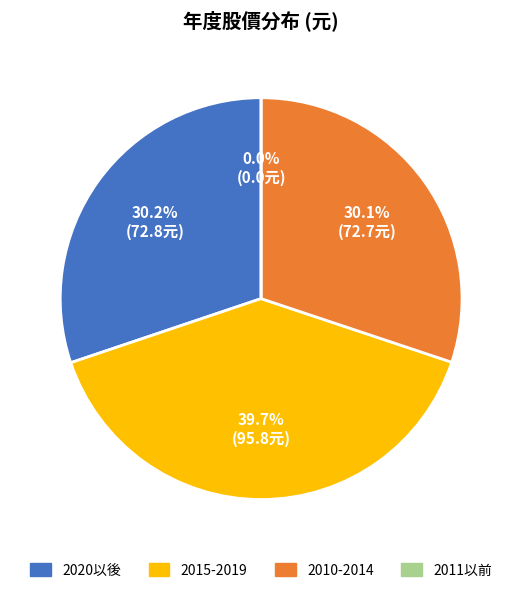

Does 2014 account for over 50% of the chart?

No